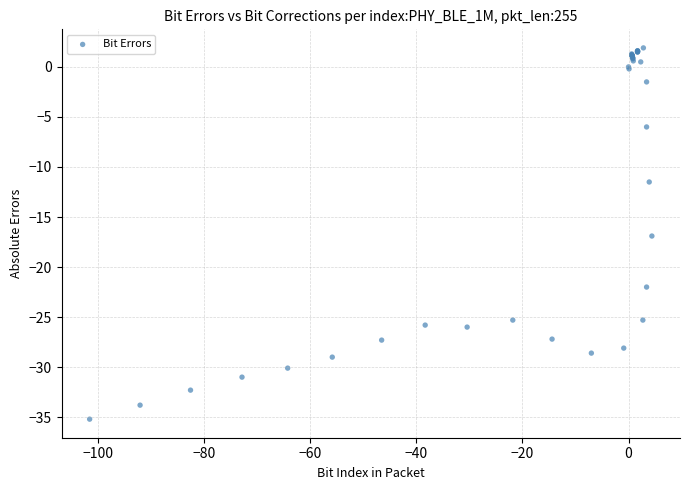

What Y value in the scatter plot is closest to -16?

-16.9